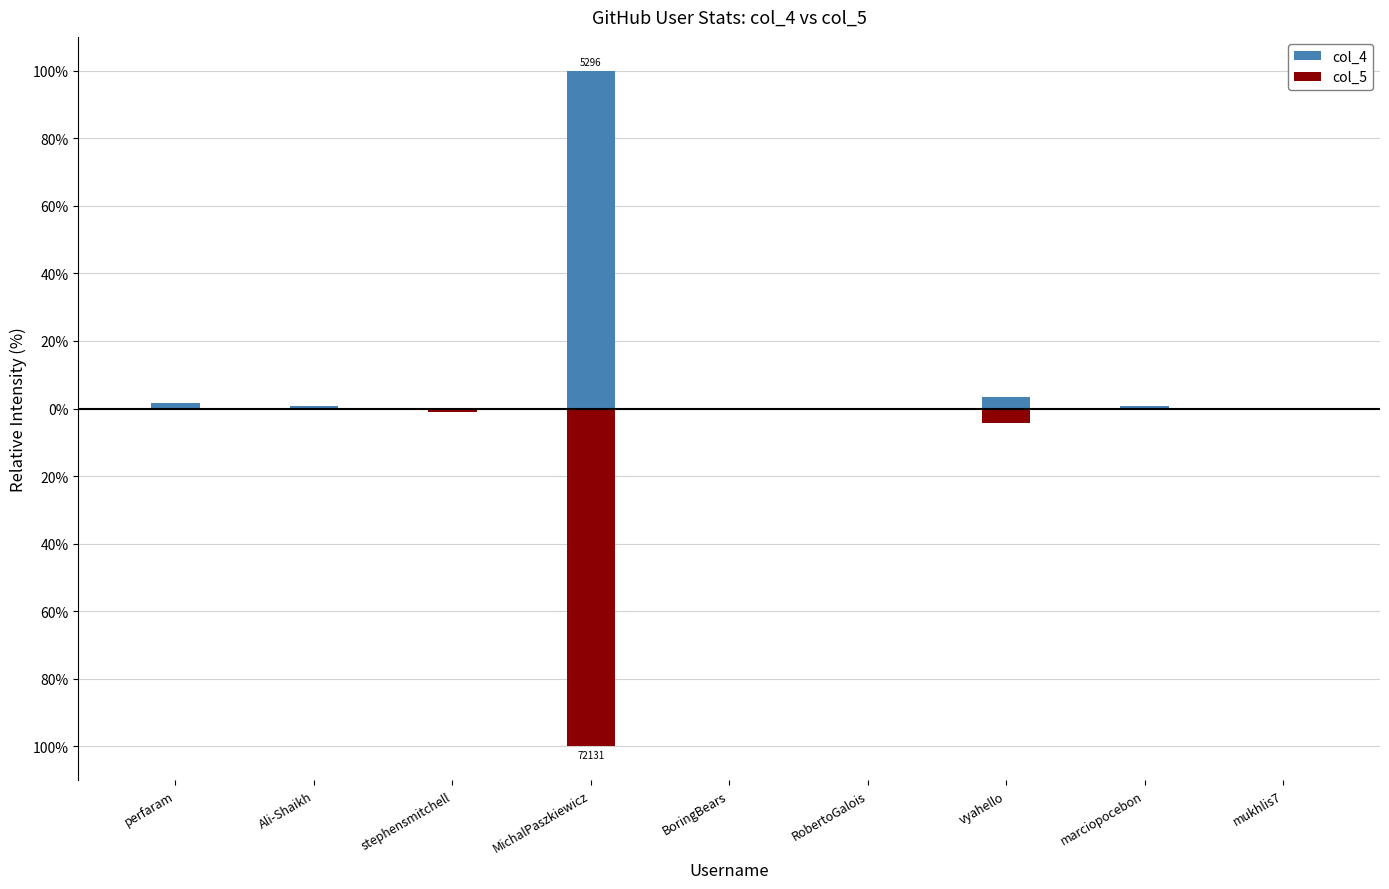

What is the sum of all col_5 values?

-106.4